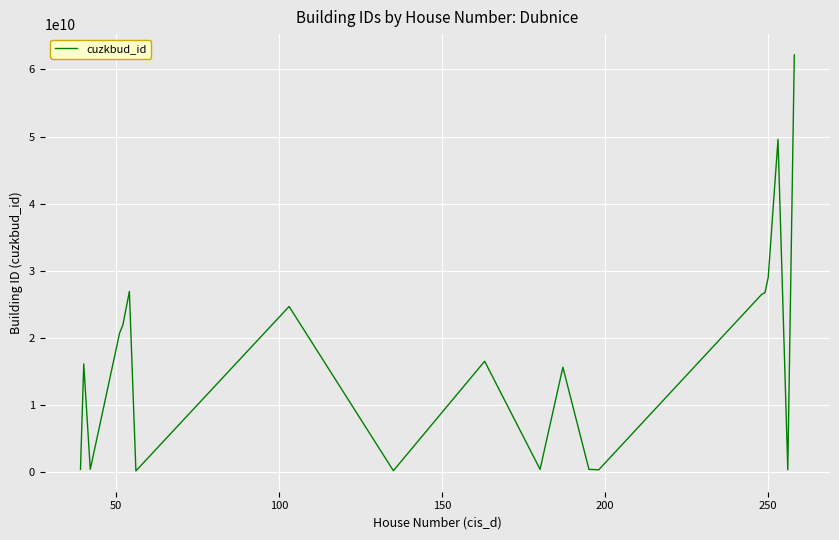

What is the greatest value displayed?

62159808010